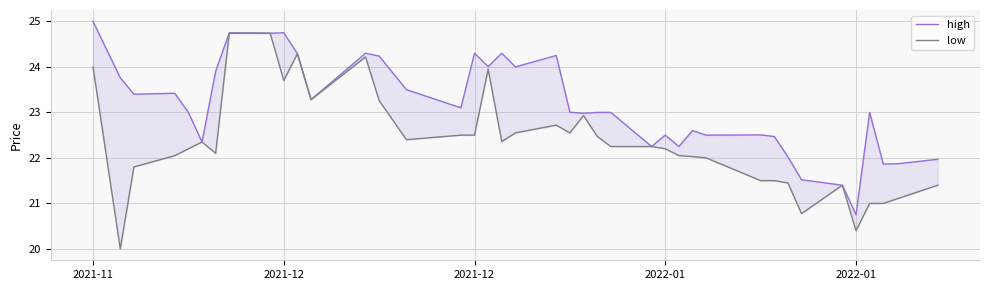

True or false: high and low intersect in this chart.

False